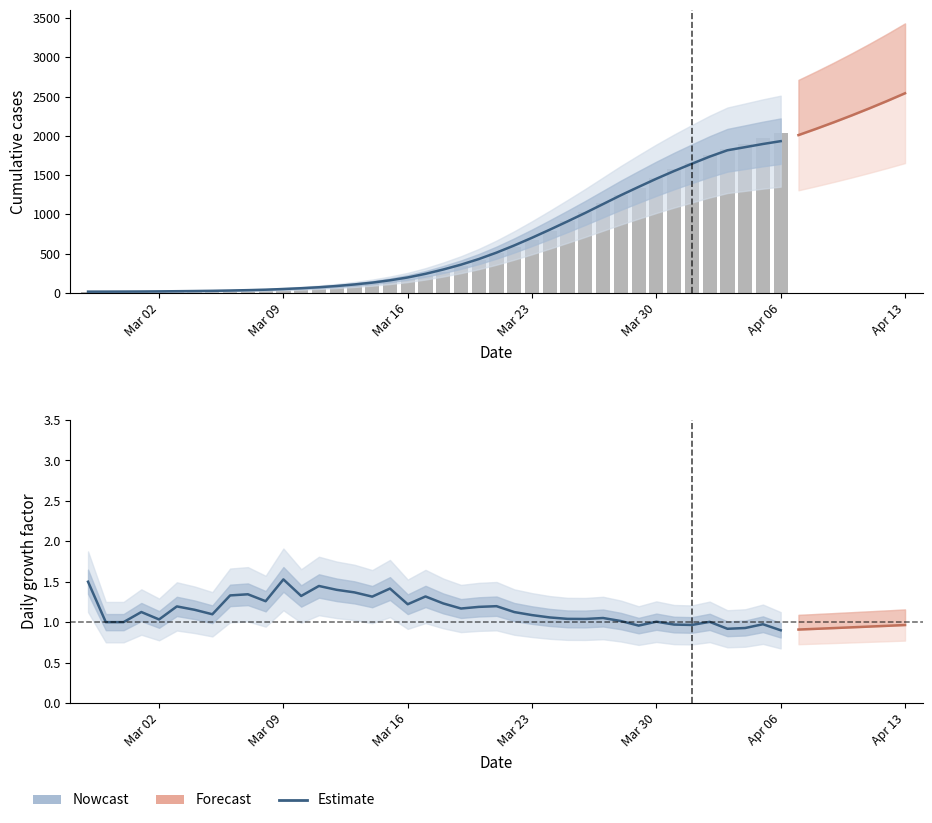

Does the chart contain stacked bars?

No